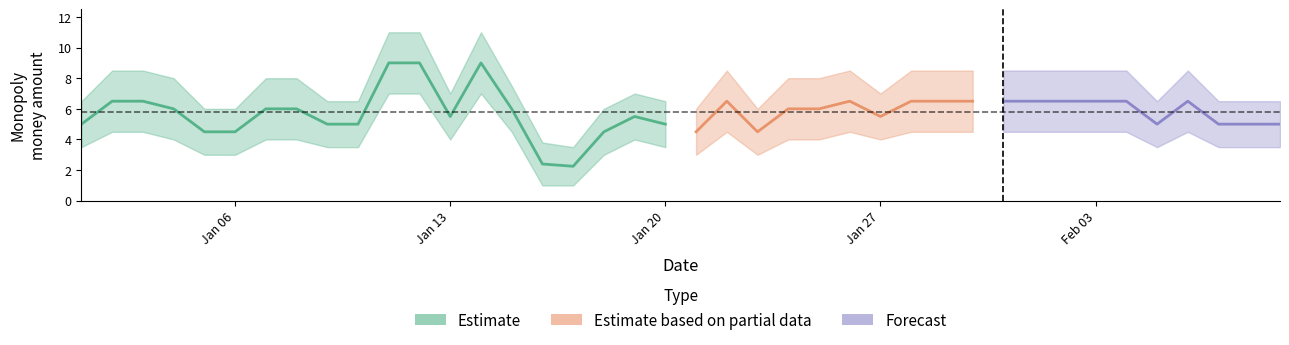

Rank the series at 2025-01-31 from highest to lowest value.

upper, mean, lower